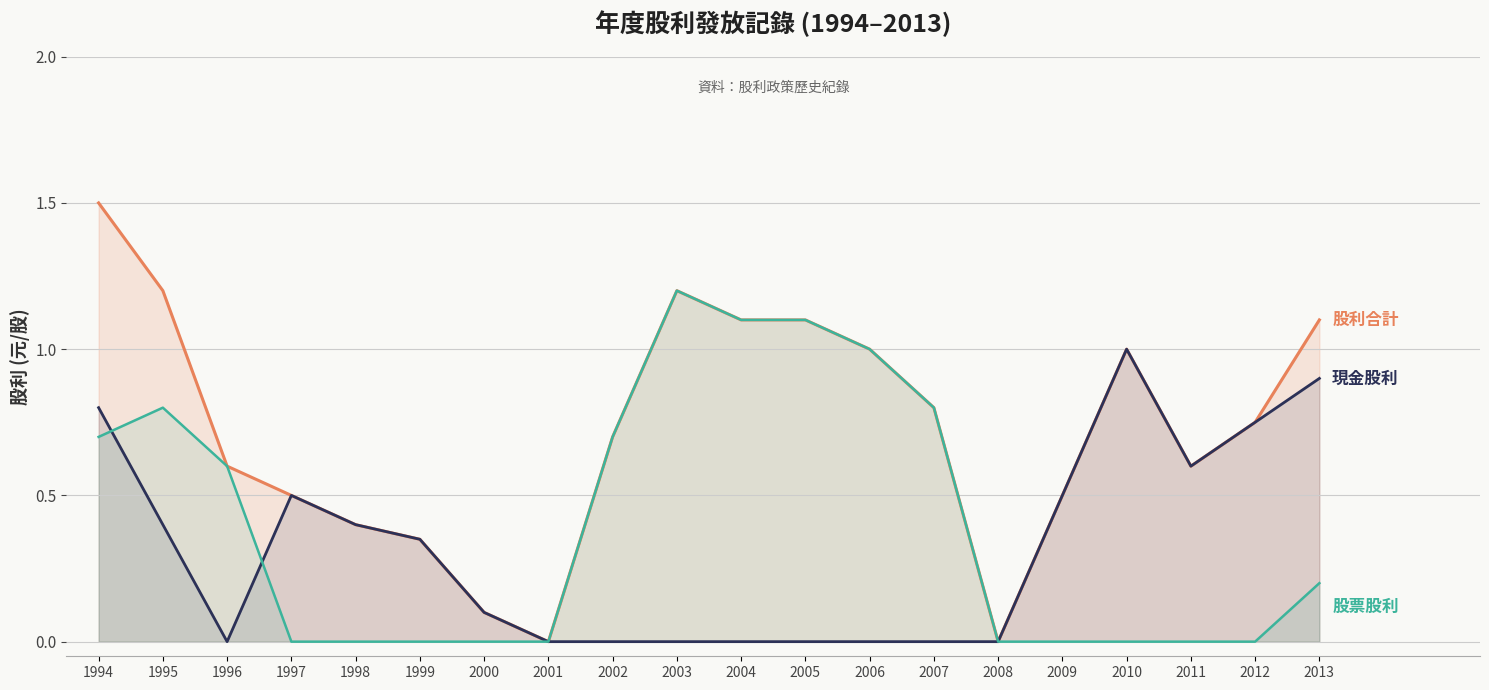

Where is 股利合計 nearest to the value 0?

2001